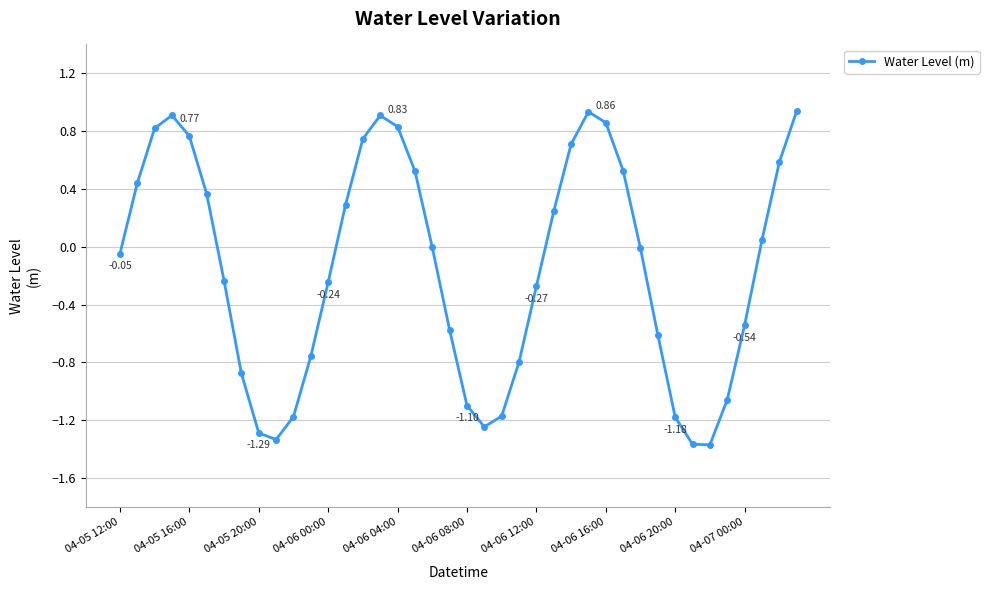

What is the difference between the maximum and minimum values?

2.3